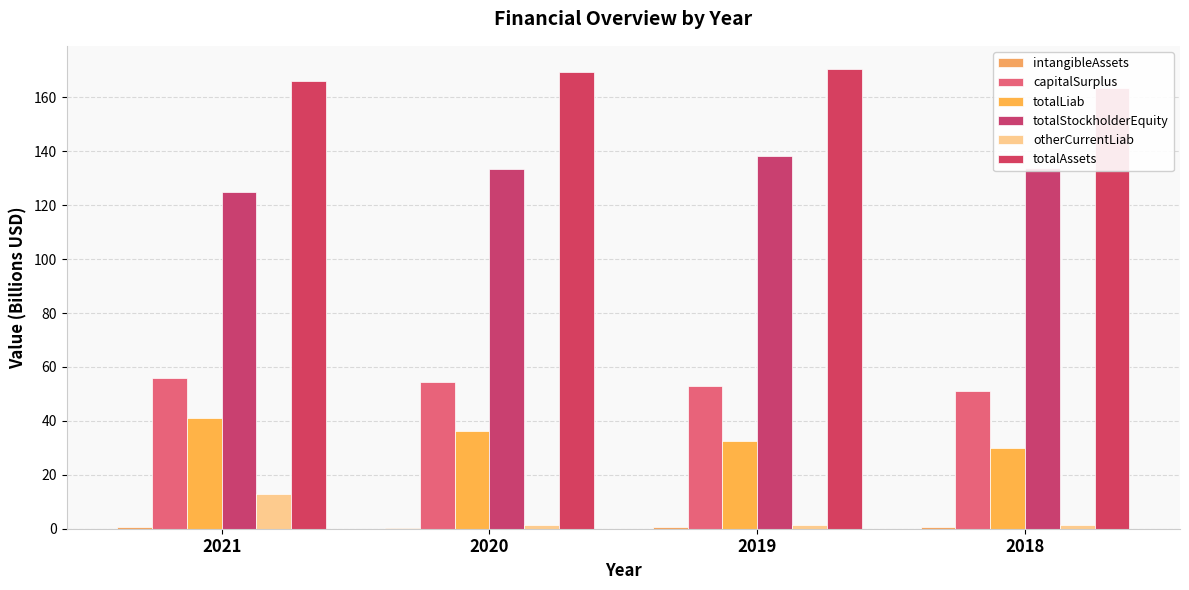

How many capitalSurplus values are between 52 and 55?

2